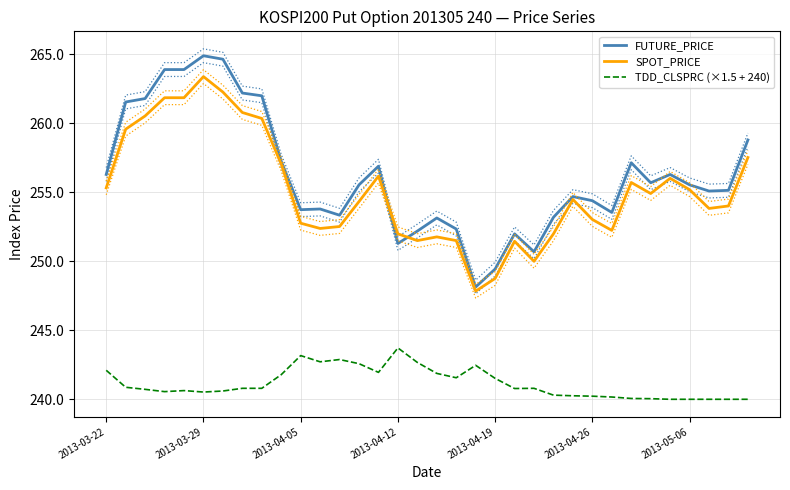

Reading right to left, extract all data points from this chart.

FUTURE_PRICE: 258.8	255.2	255.1	255.6	256.3	255.7	257.1	253.6	254.4	254.7	253.2	250.7	252.0	249.4	248.2	252.3	253.2	252.2	251.3	256.9	255.6	253.3	253.8	253.8	257.2	262.0	262.2	264.6	264.9	263.9	263.9	261.8	261.6	256.3
SPOT_PRICE: 257.5	254.0	253.8	255.2	256.0	254.9	255.7	252.2	253.0	254.5	252.0	250.0	251.5	248.8	247.8	251.5	251.8	251.5	252.0	256.2	254.3	252.5	252.4	252.8	257.1	260.4	260.8	262.3	263.4	261.9	261.9	260.5	259.6	255.3
TDD_CLSPRC (×1.5 + 240): 240.0	240.0	240.0	240.0	240.0	240.1	240.1	240.2	240.2	240.3	240.3	240.8	240.8	241.5	242.5	241.6	241.9	242.7	243.7	242.0	242.6	242.9	242.7	243.2	241.8	240.8	240.8	240.6	240.5	240.6	240.6	240.7	240.9	242.1